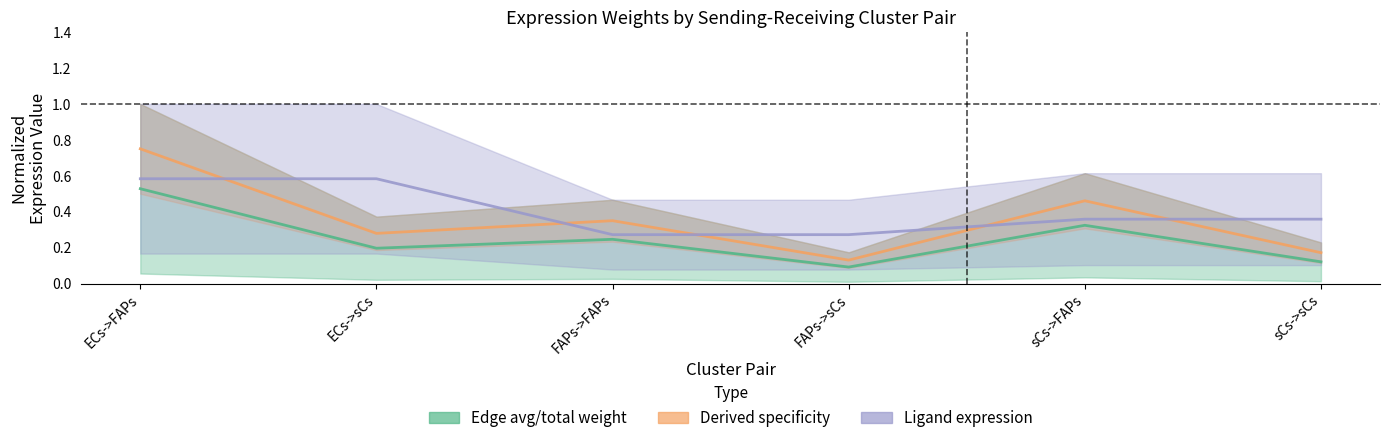

The Edge average expression weight series shows 0.5 at sCs->FAPs. True or false?

False